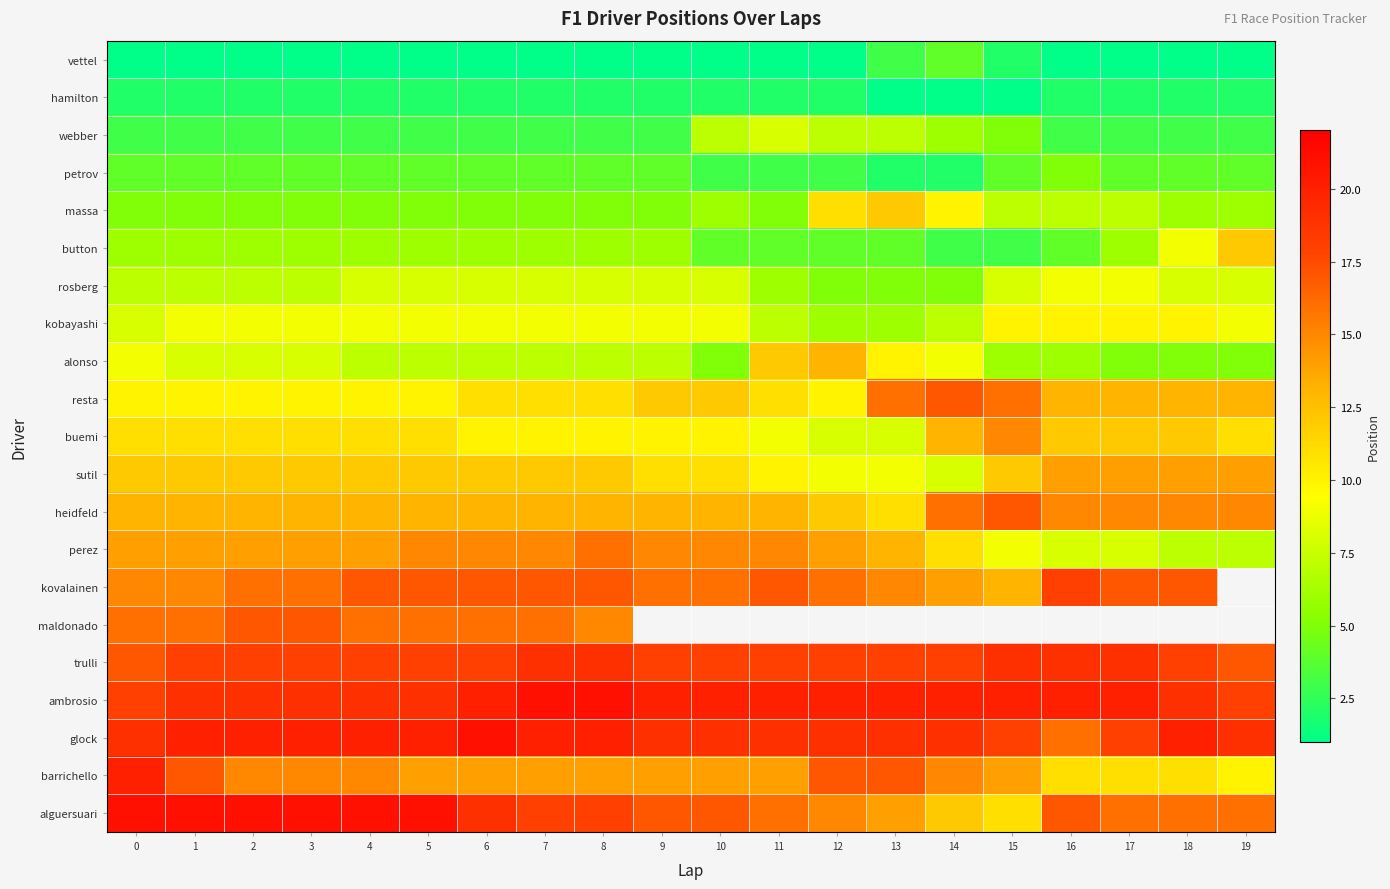

At which label does ambrosio first exceed 20?

7